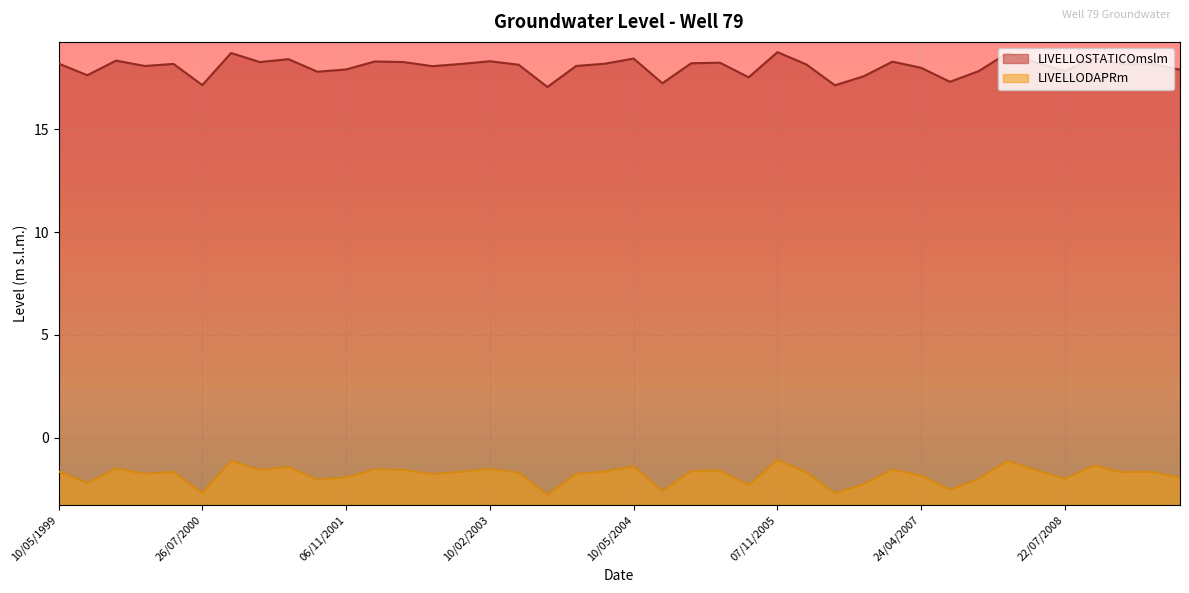

Reading right to left, list all the values displayed in this chart.

LIVELLOSTATICOmslm: 17.9	18.2	18.1	18.5	17.8	18.2	18.7	17.8	17.3	18.0	18.3	17.6	17.1	18.1	18.7	17.5	18.2	18.2	17.2	18.4	18.2	18.1	17.1	18.1	18.3	18.2	18.1	18.3	18.3	17.9	17.8	18.4	18.3	18.7	17.1	18.2	18.1	18.3	17.6	18.2
LIVELLODAPRm: -1.9	-1.6	-1.7	-1.4	-2.0	-1.6	-1.1	-2.0	-2.5	-1.8	-1.5	-2.2	-2.7	-1.7	-1.1	-2.3	-1.6	-1.6	-2.6	-1.4	-1.6	-1.8	-2.8	-1.7	-1.5	-1.6	-1.8	-1.6	-1.5	-1.9	-2.0	-1.4	-1.6	-1.1	-2.7	-1.6	-1.8	-1.5	-2.2	-1.6